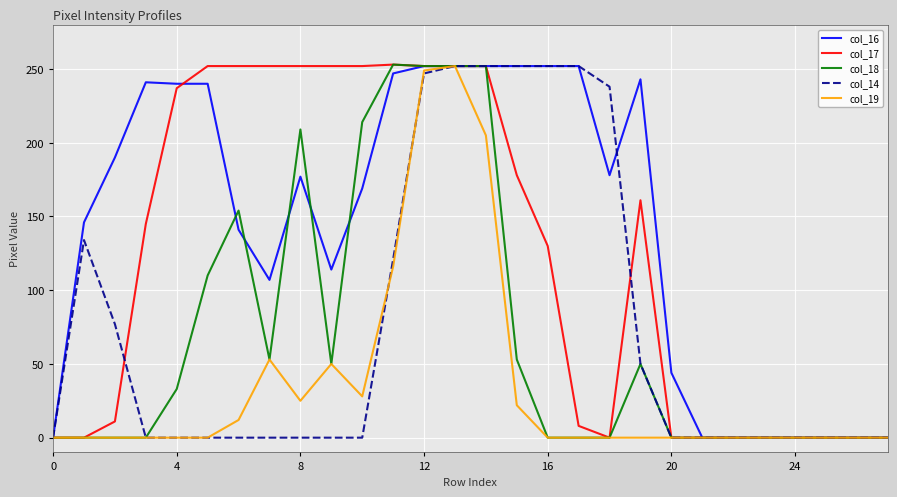

Which series has the largest total across all categories?

col_16